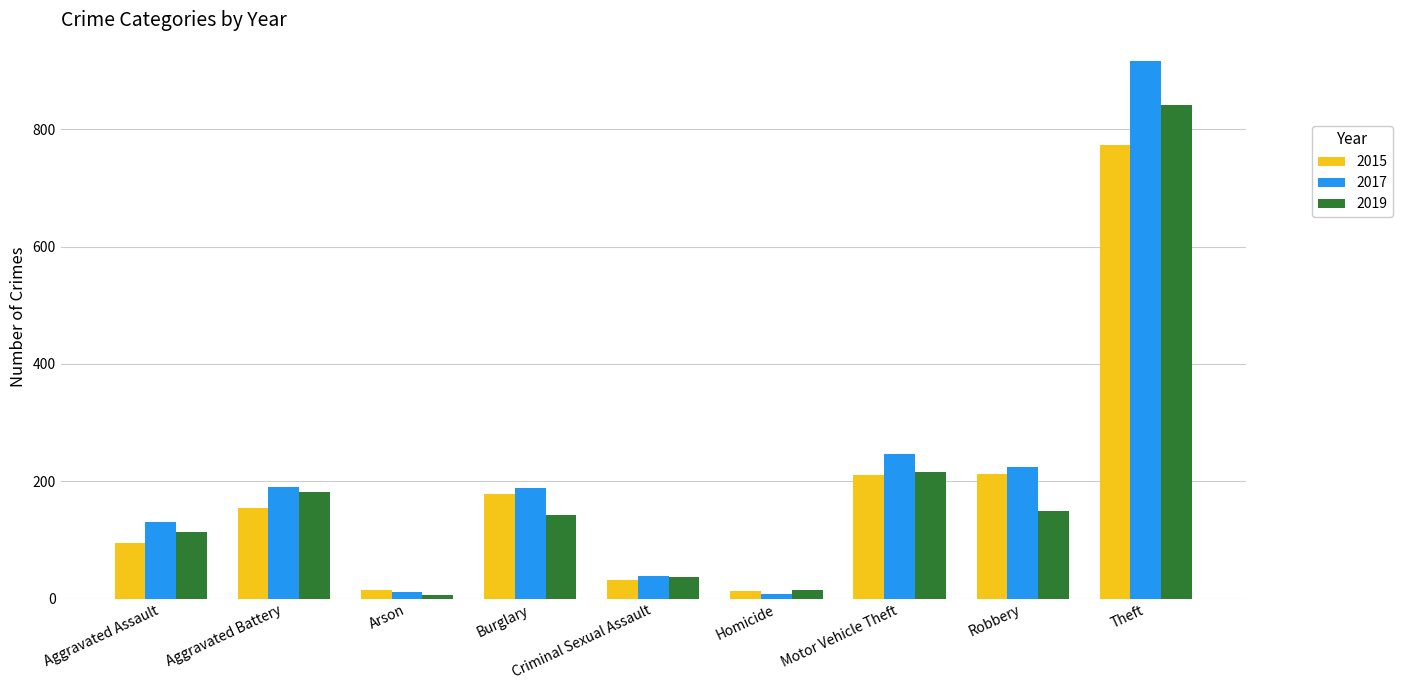

Where does the 2019 series first go above 143?

Aggravated Battery